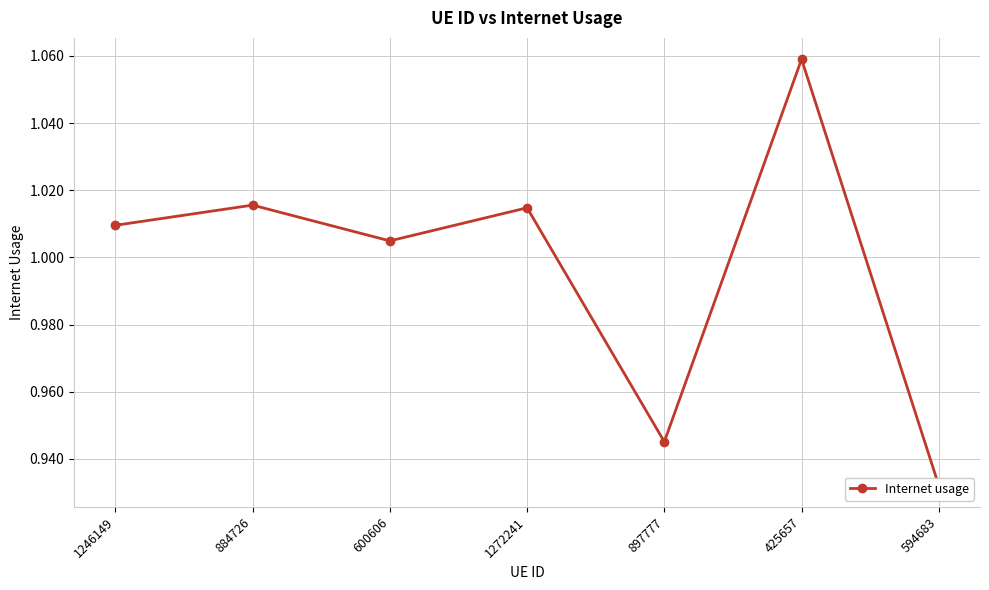

What is the value of the 3rd point from the left?

1.0